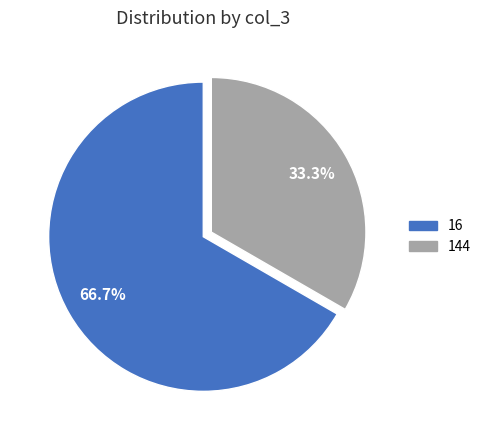

Is 144 the majority of the pie?

No